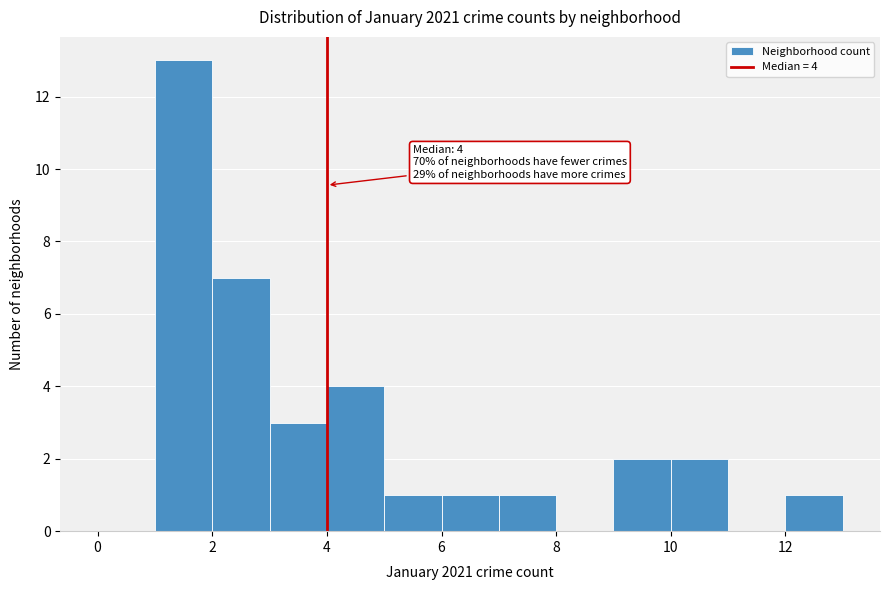

Which range on the x-axis has the tallest bar?

1 to 2